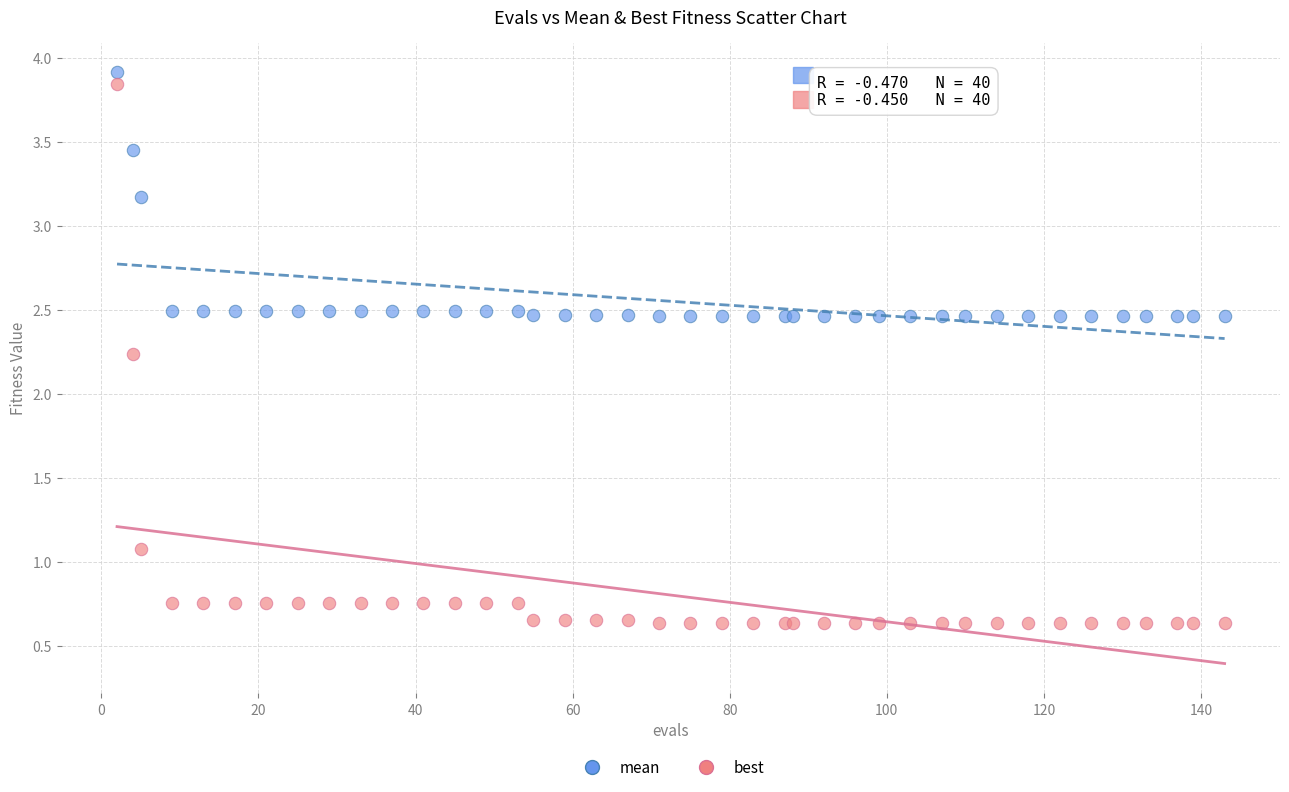

Which series has the widest spread of Y values?

best